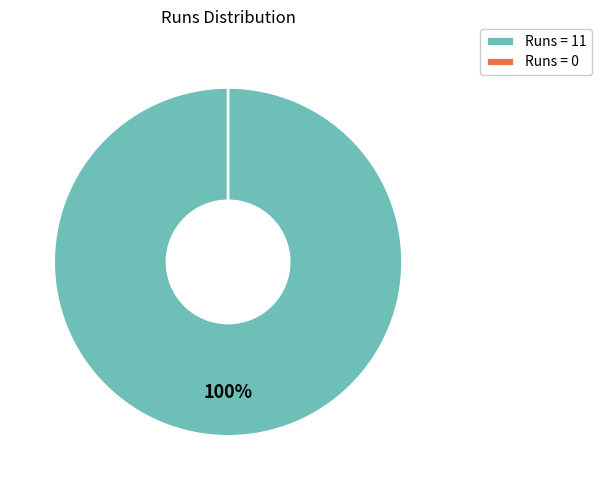

How much of the chart is everything except 0?

100.0%